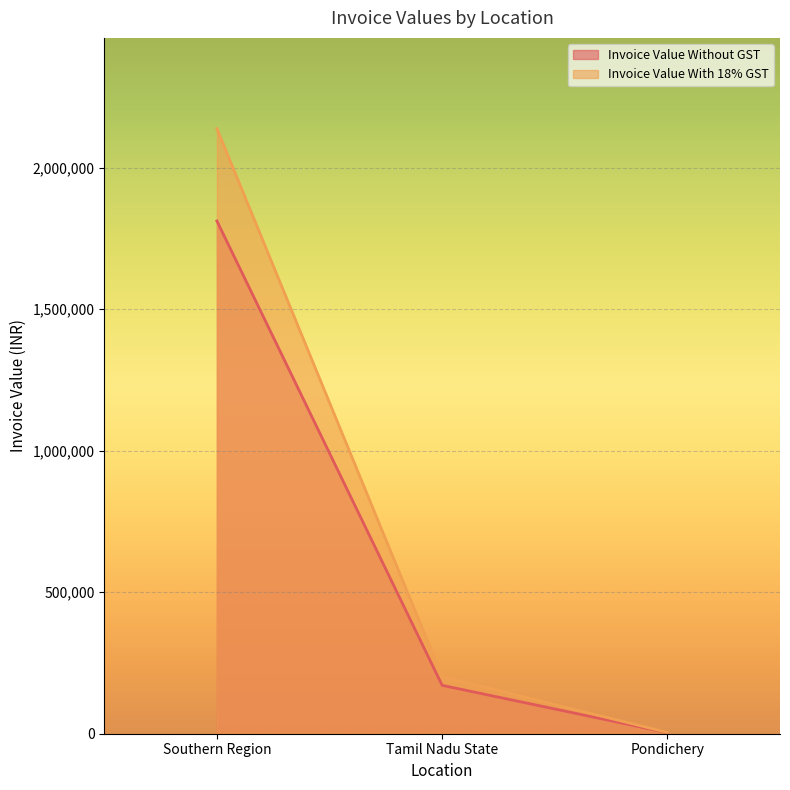

How many lines are shown in the chart?

2